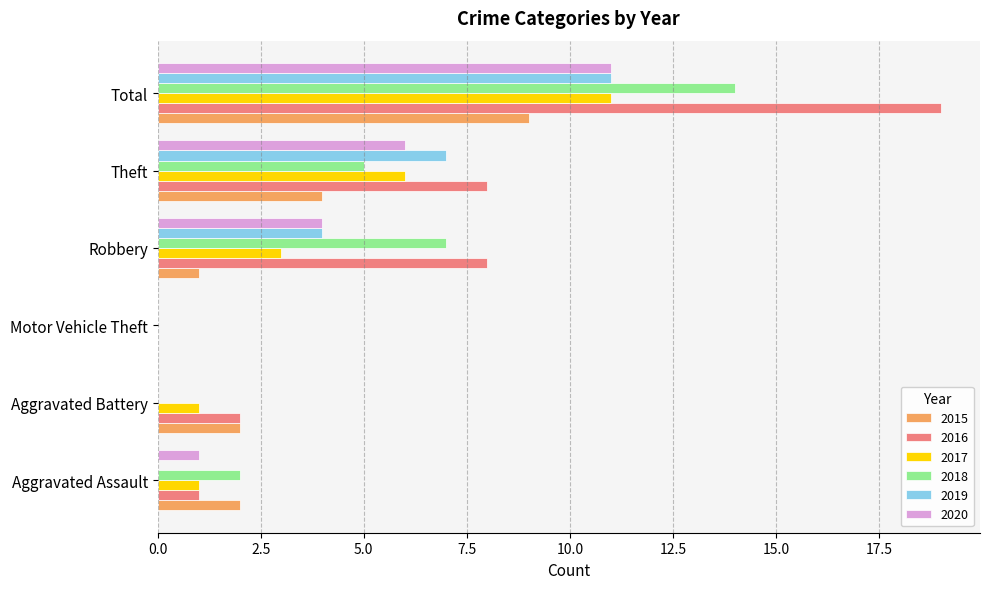

Count the number of categories in the chart.

6